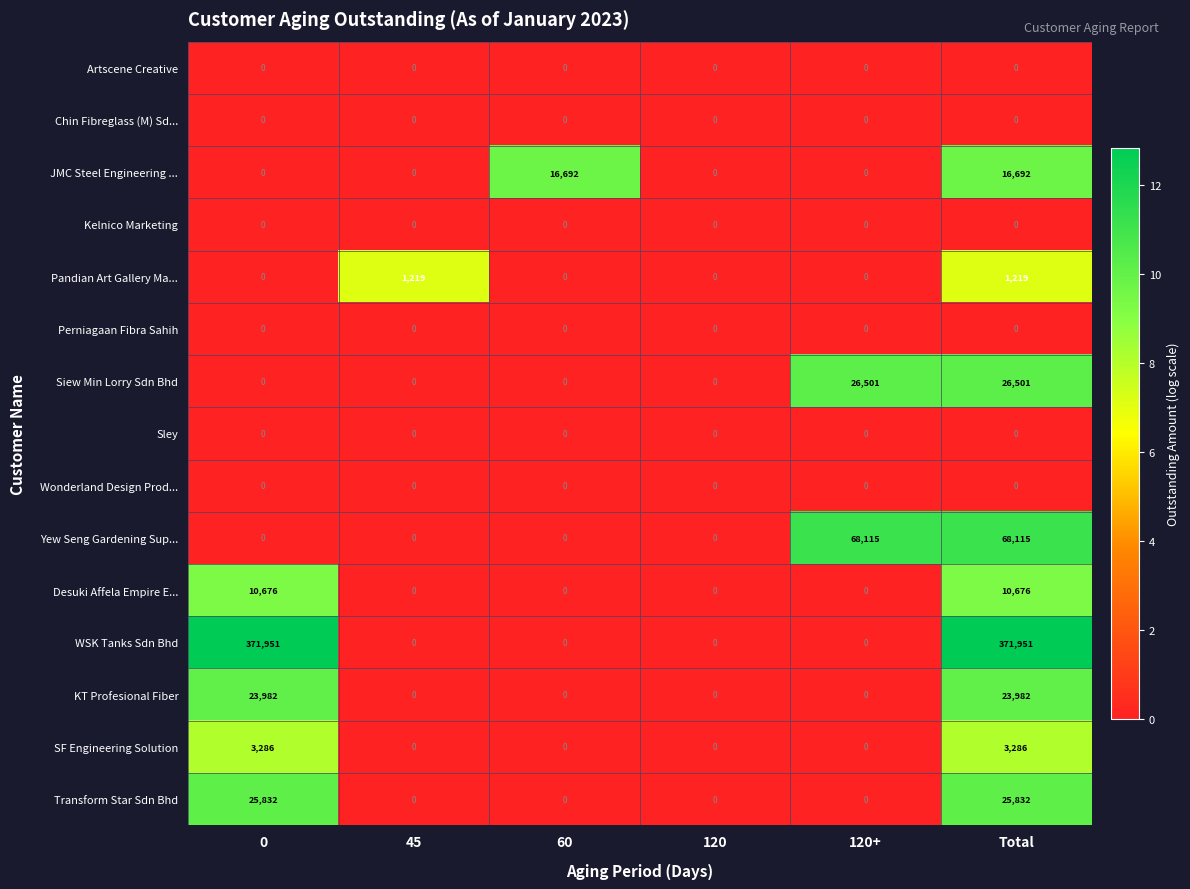

What is the average value of the WSK Tanks Sdn Bhd series?

123984